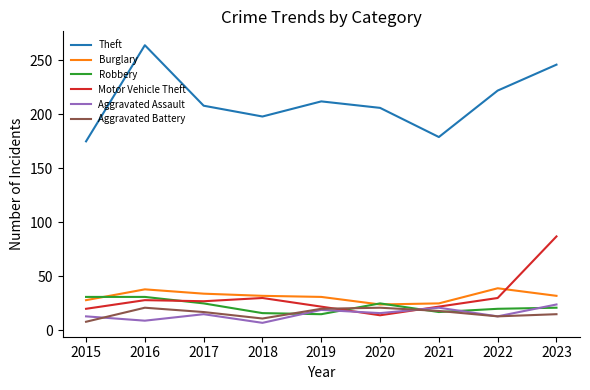

Read the Robbery value at 2018.

16